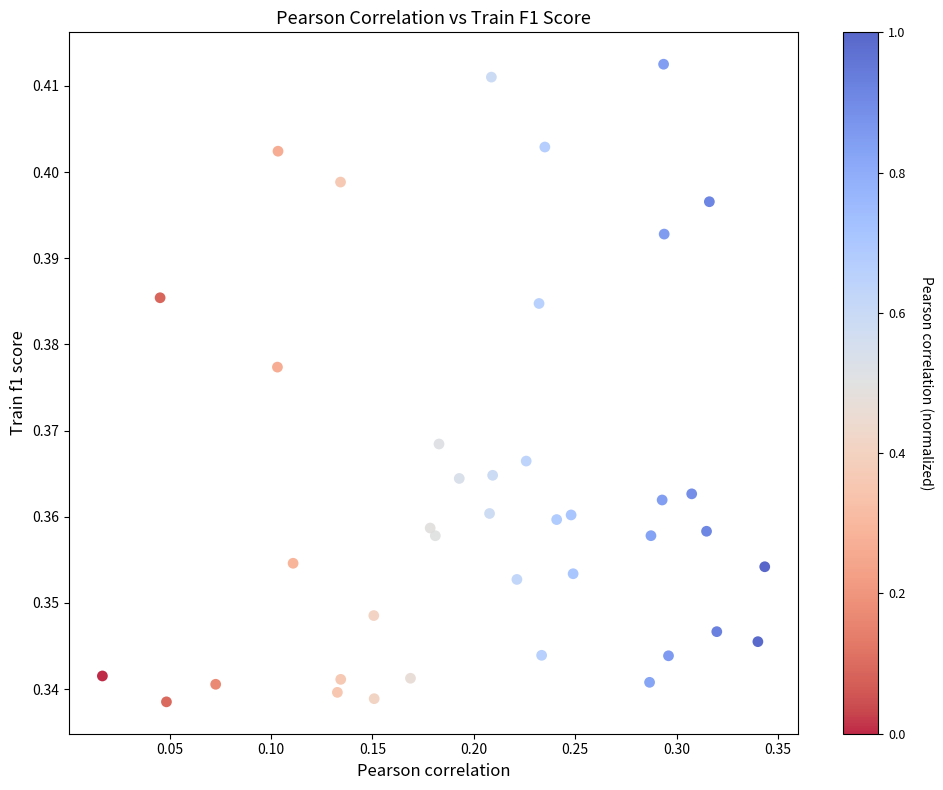

How many data points are displayed?

40